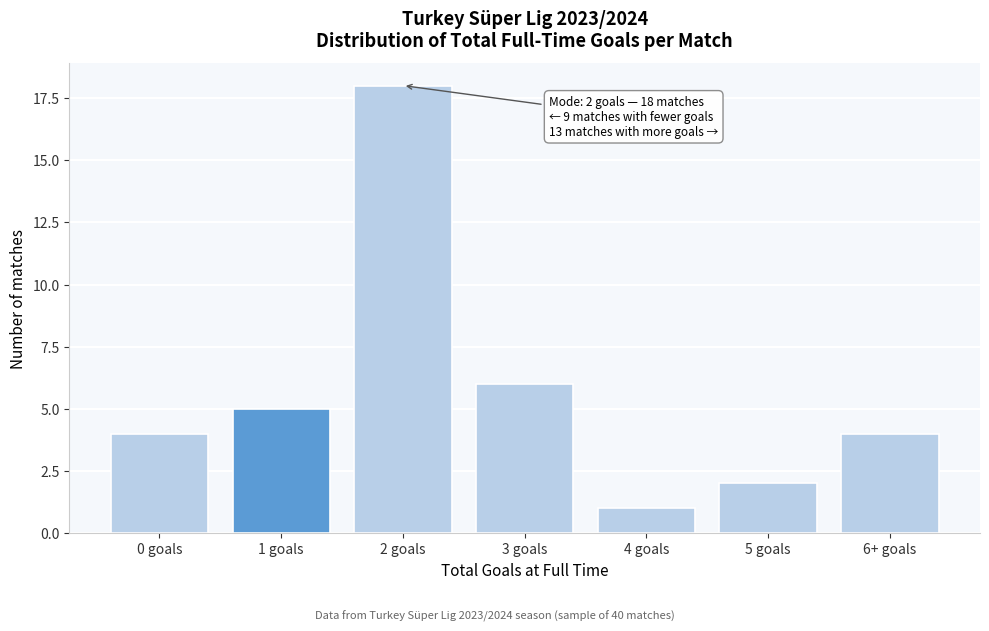

Reading left to right, extract all data points from this chart.

0 goals=4	1 goals=5	2 goals=18	3 goals=6	4 goals=1	5 goals=2	6+ goals=4